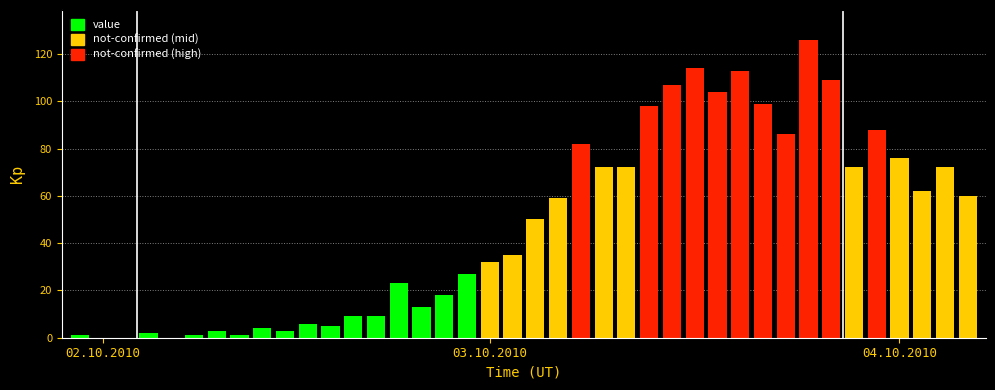

Count the number of categories in the chart.

40